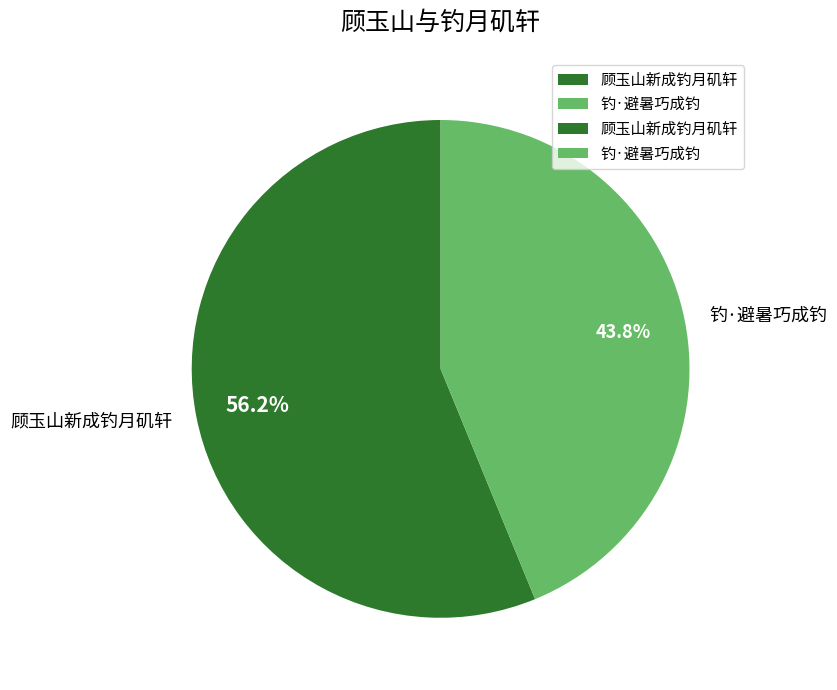

Does 顾玉山新成钓月矶轩 account for over 50% of the chart?

Yes